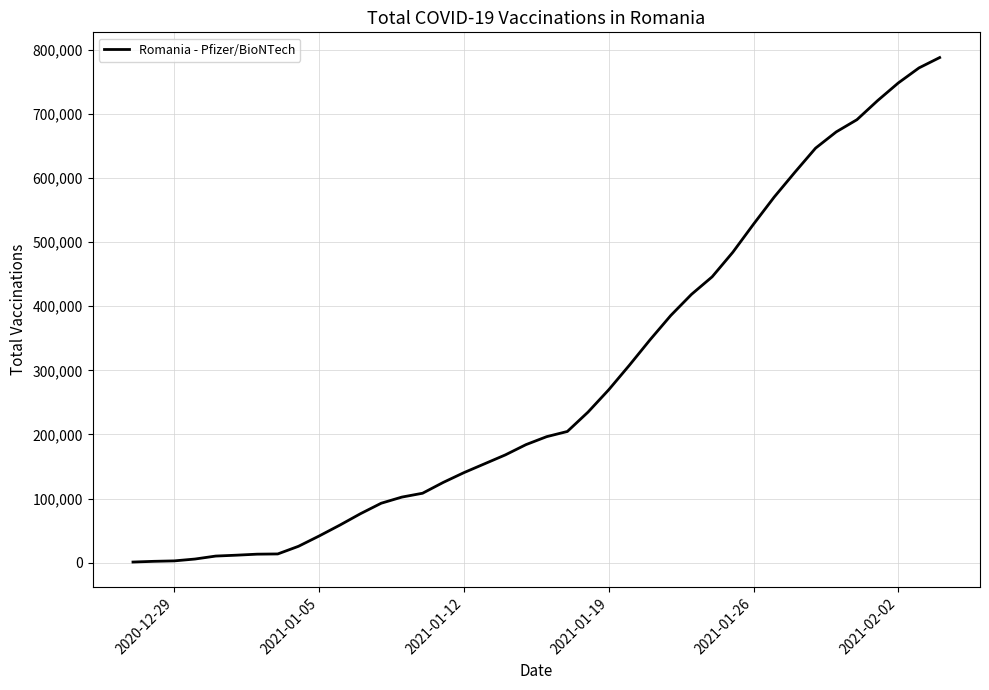

How many values are below 196567?

20